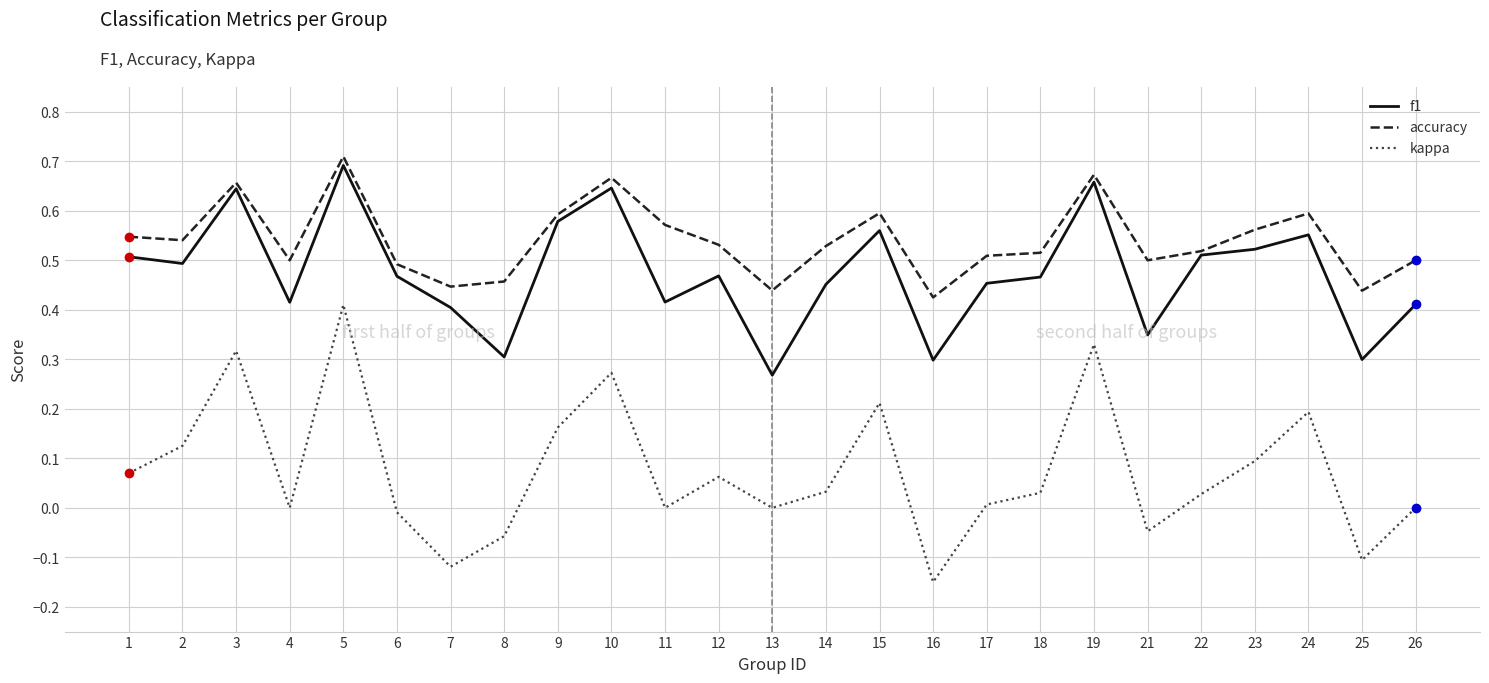

True or false: accuracy has a value of 0.3 at 4.

False